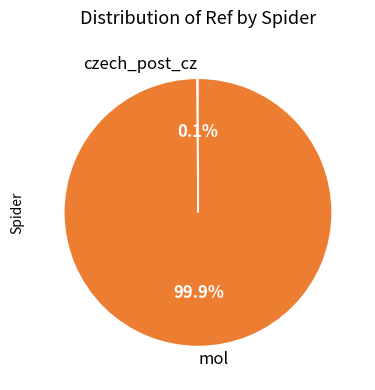

To the nearest percent, what is the difference between the largest and smallest slice percentages?

100%